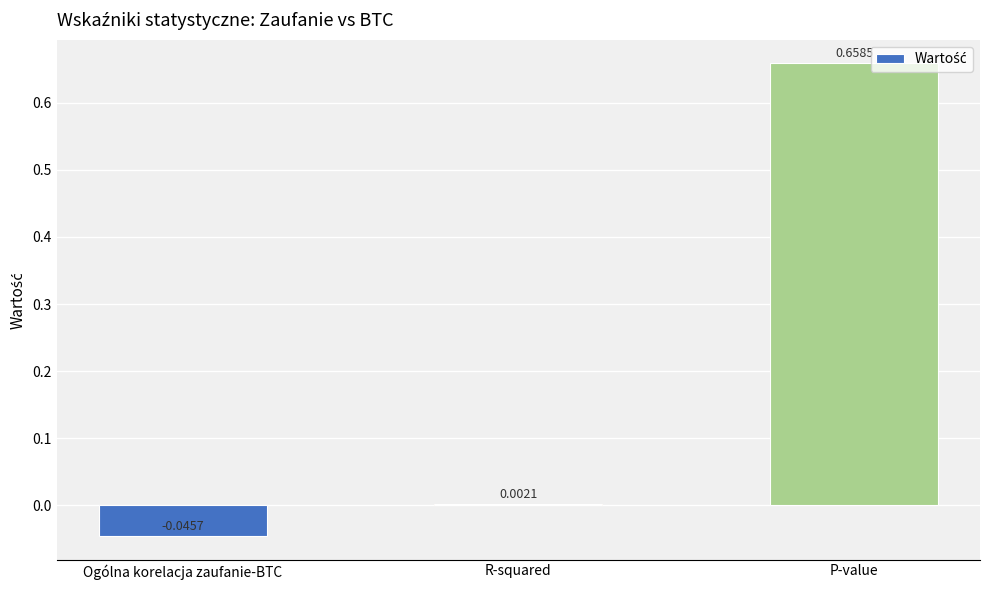

At which label does the data first exceed 0?

R-squared